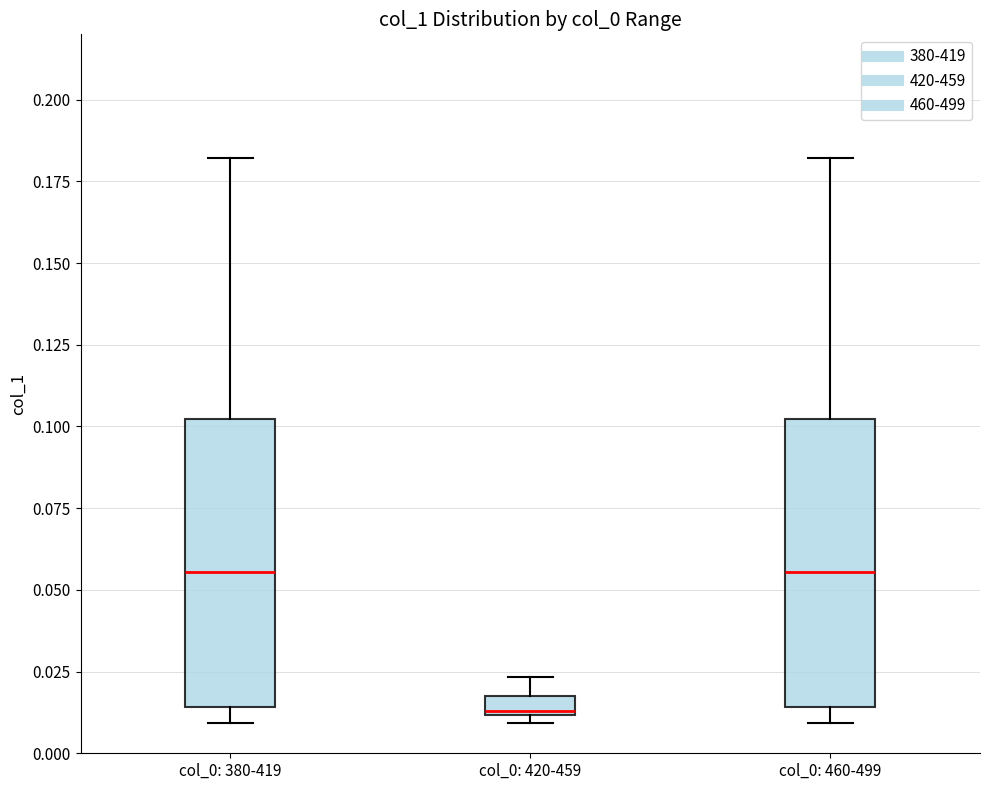

Where is the lower edge of the box for col_0: 460-499 on the y-axis? The values are not printed on the chart, so give them approximately, as read against the axis.

0.015